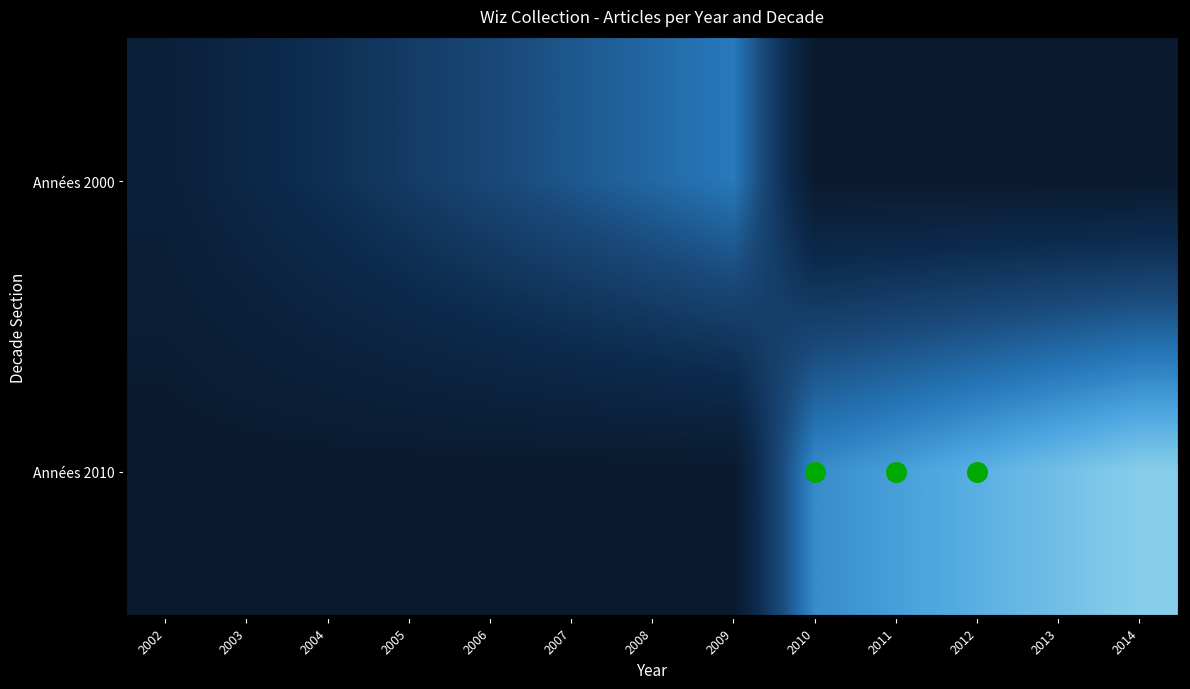

At which category is the sum across all series the highest?

2014